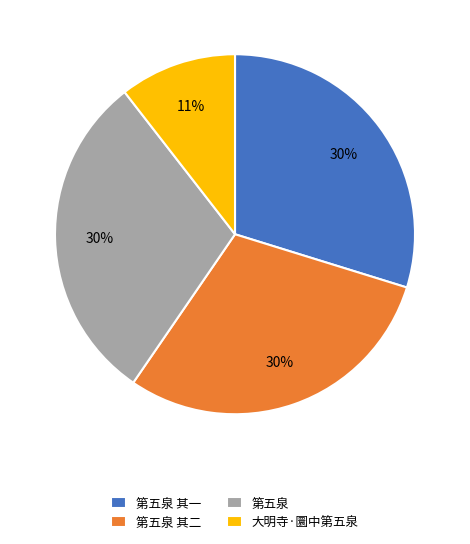

Does 第五泉 其一 represent more than half of the total?

No